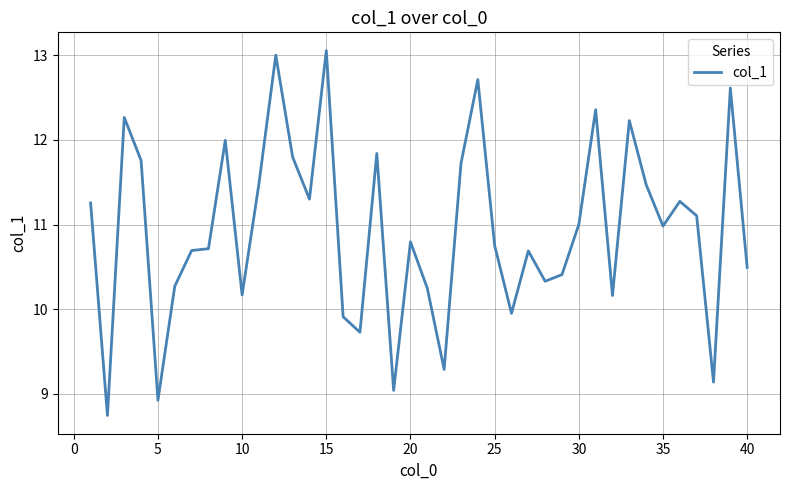

What is the maximum value shown in the chart?

13.1